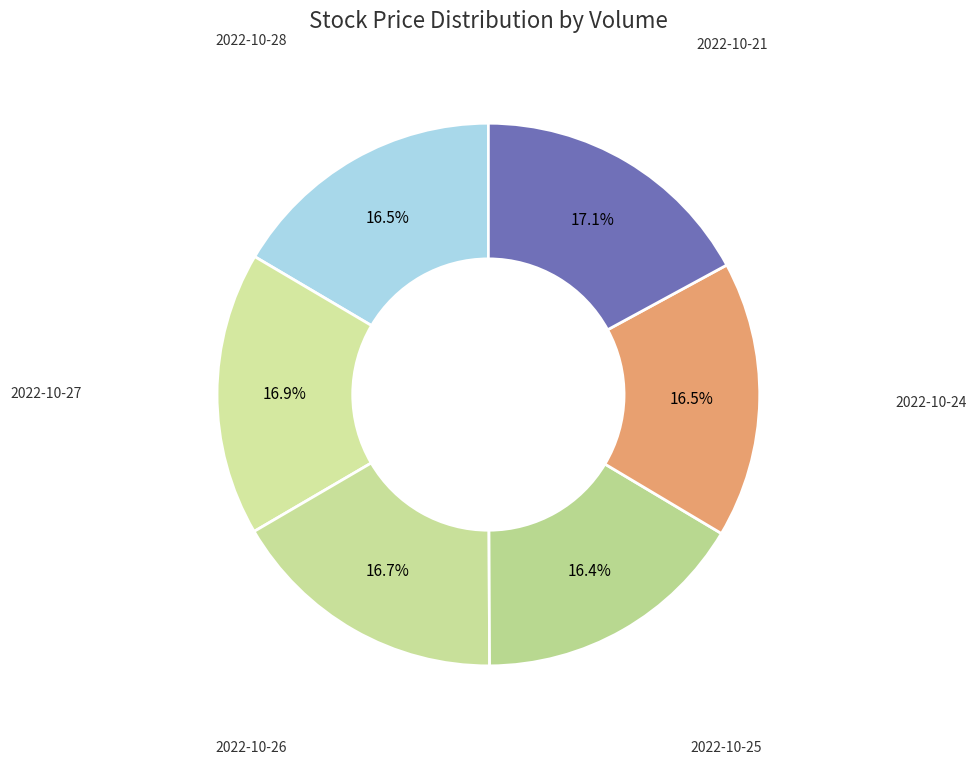

What is the ratio of the value at 2022-10-27 to the value at 2022-10-28?

1.0